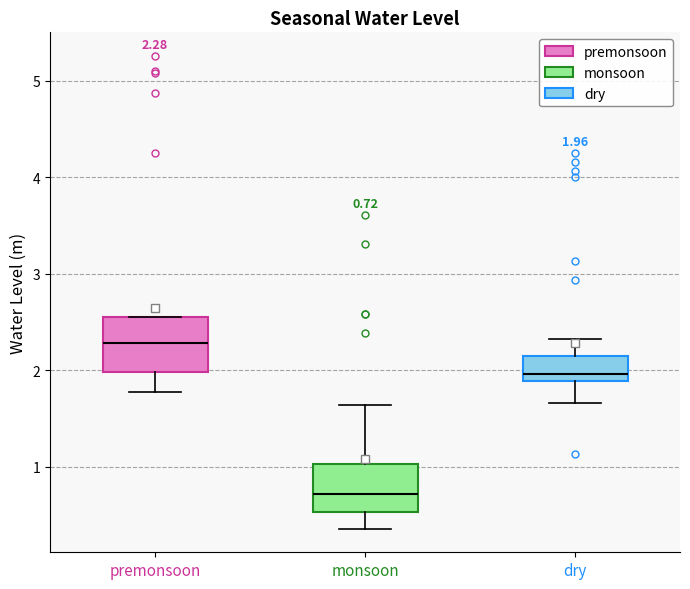

Which box has the highest median line?

premonsoon